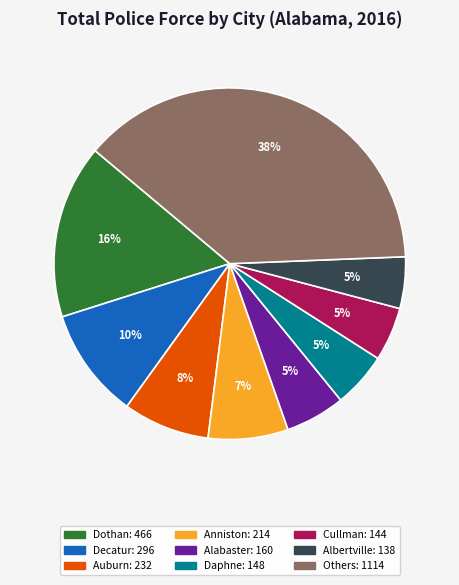

Is there a majority slice in this chart?

No